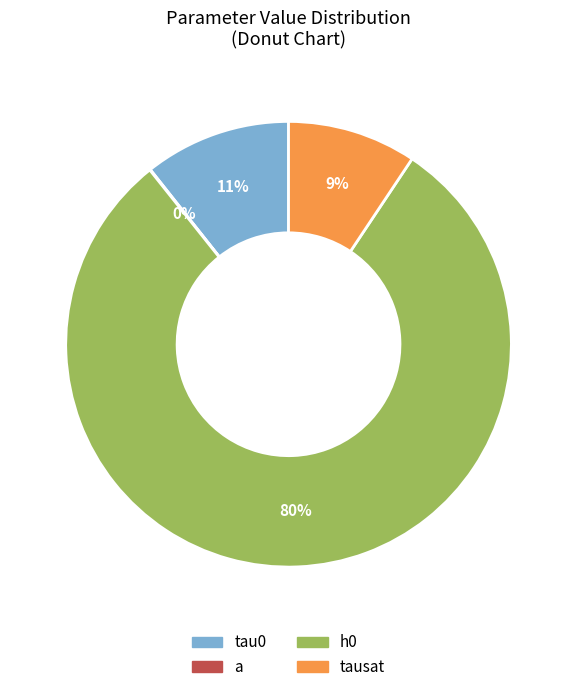

Rank the categories by value from lowest to highest.

a, tausat, tau0, h0